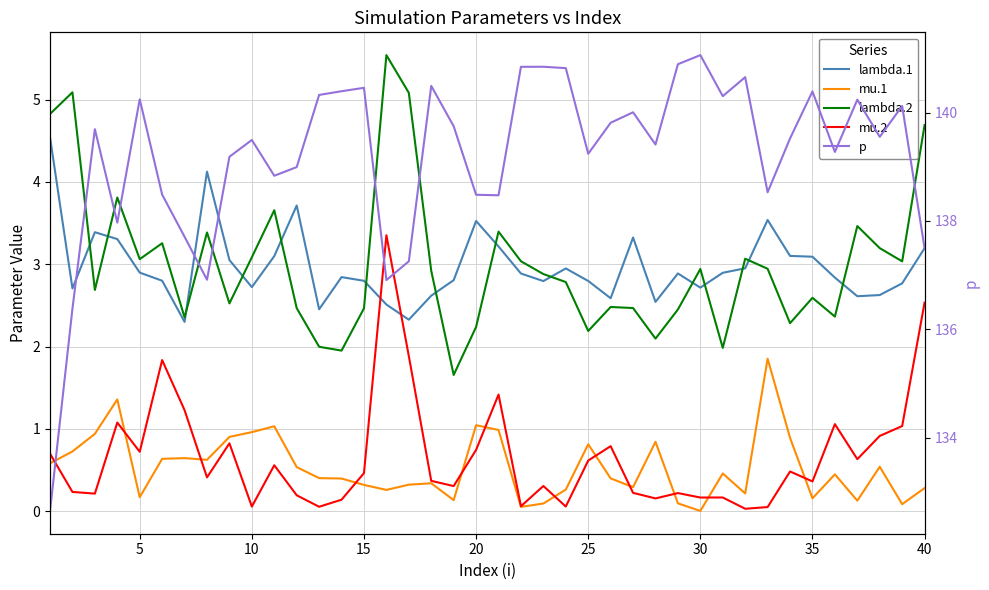

True or false: p and mu.1 intersect in this chart.

False